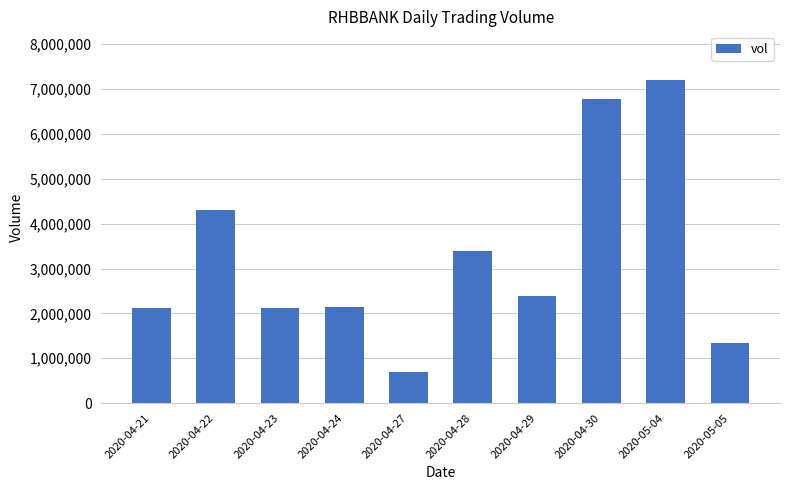

What is the ratio of the value at 2020-04-22 to the value at 2020-05-05?

3.2